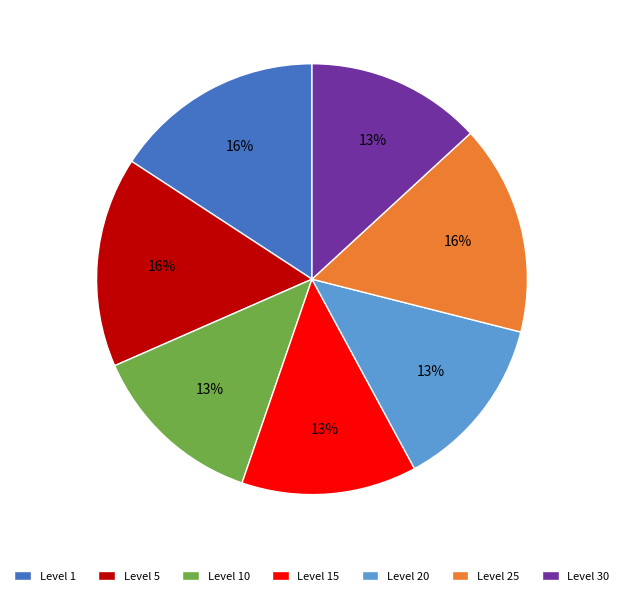

To the nearest percent, what percentage of the pie is Level 1?

16%